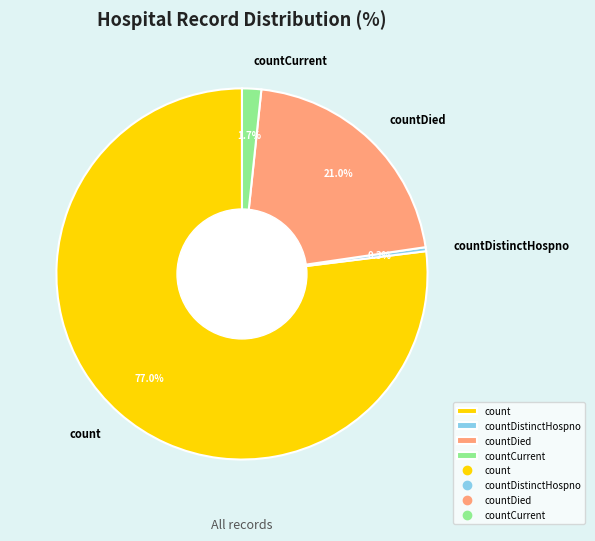

Count the number of slices in the pie.

4